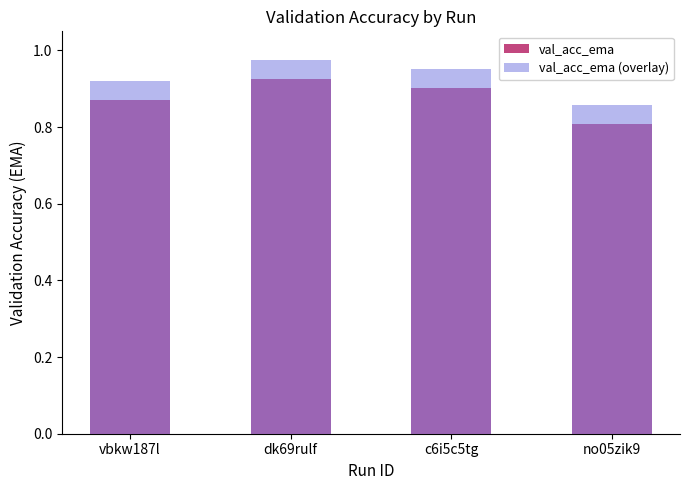

Does the chart contain stacked bars?

No